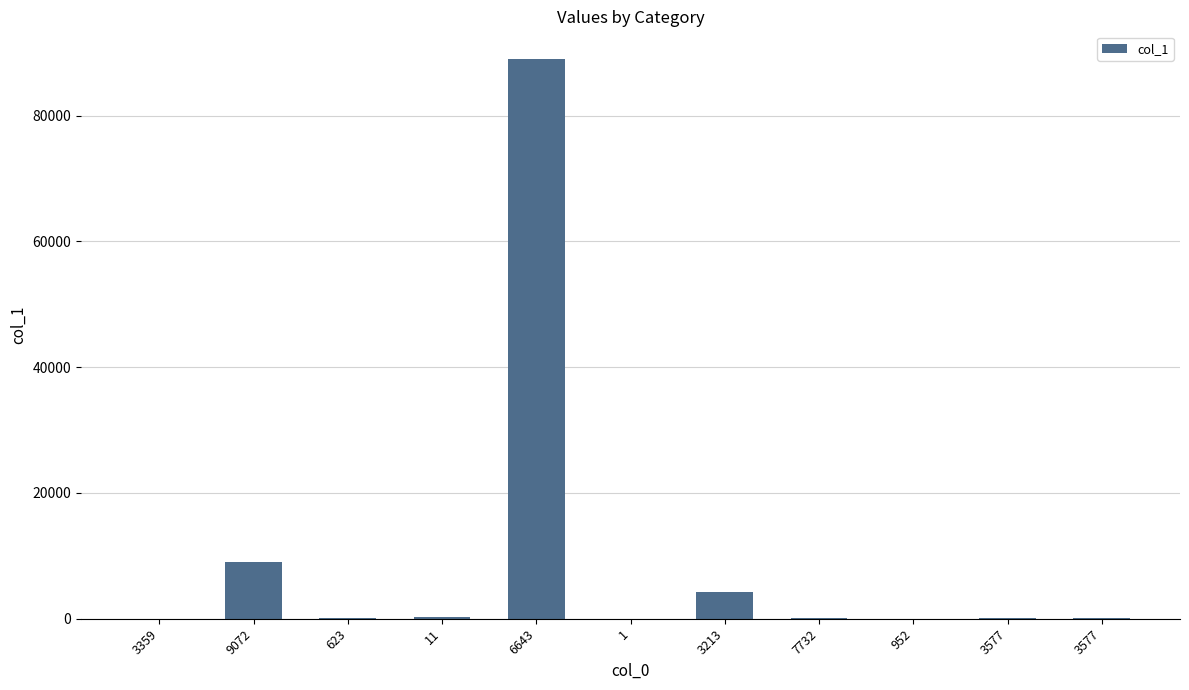

List the labels in order of value, largest first.

6643, 9072, 3213, 11, 3577, 3577, 623, 7732, 3359, 952, 1